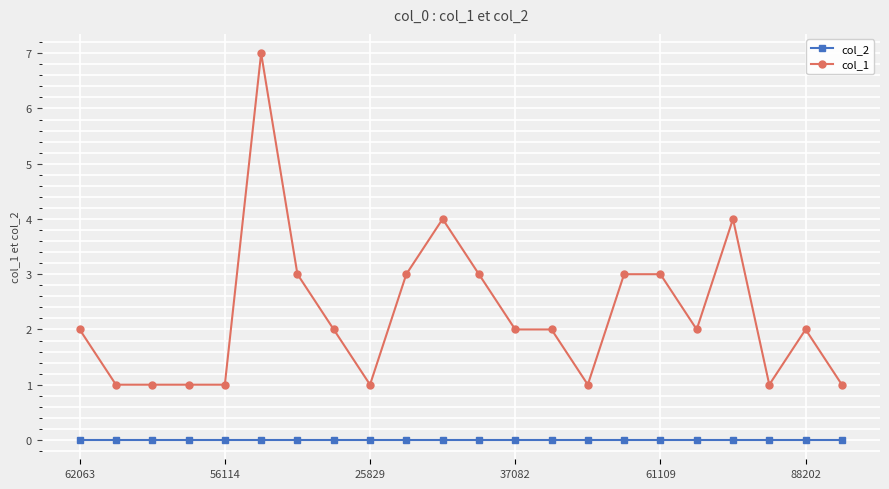

Which series has the largest range (max minus min)?

col_1